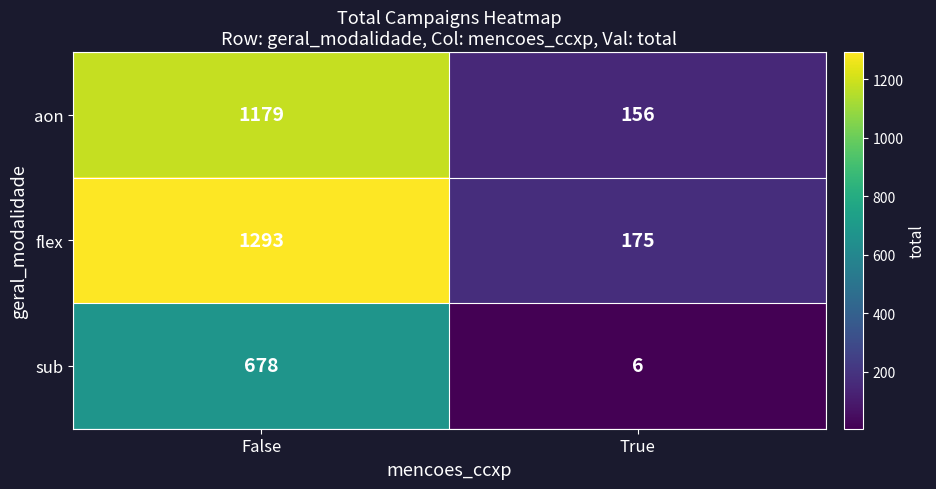

The value of sub at True is 6. True or false?

True